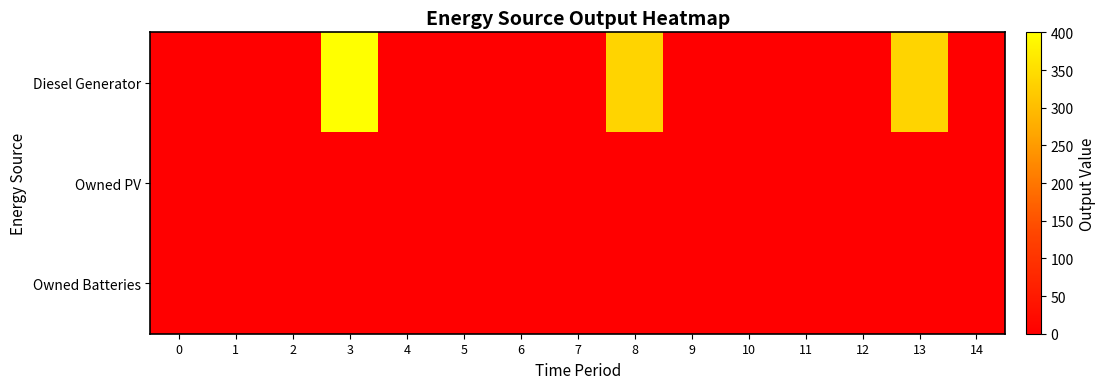

How many distinct data groups are displayed?

3